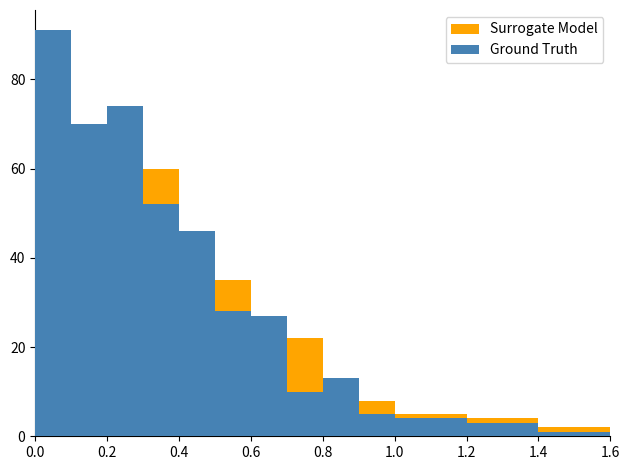

What is the maximum value for Ground Truth?

91